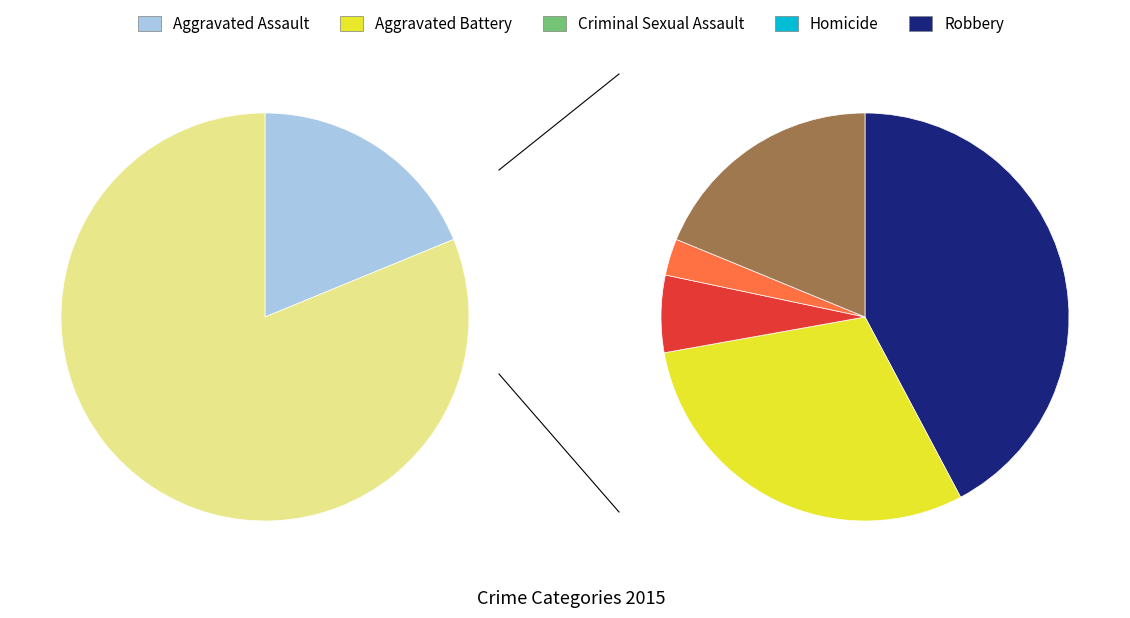

Rank the categories by value from highest to lowest.

Robbery, Aggravated Battery, Aggravated Assault, Criminal Sexual Assault, Homicide